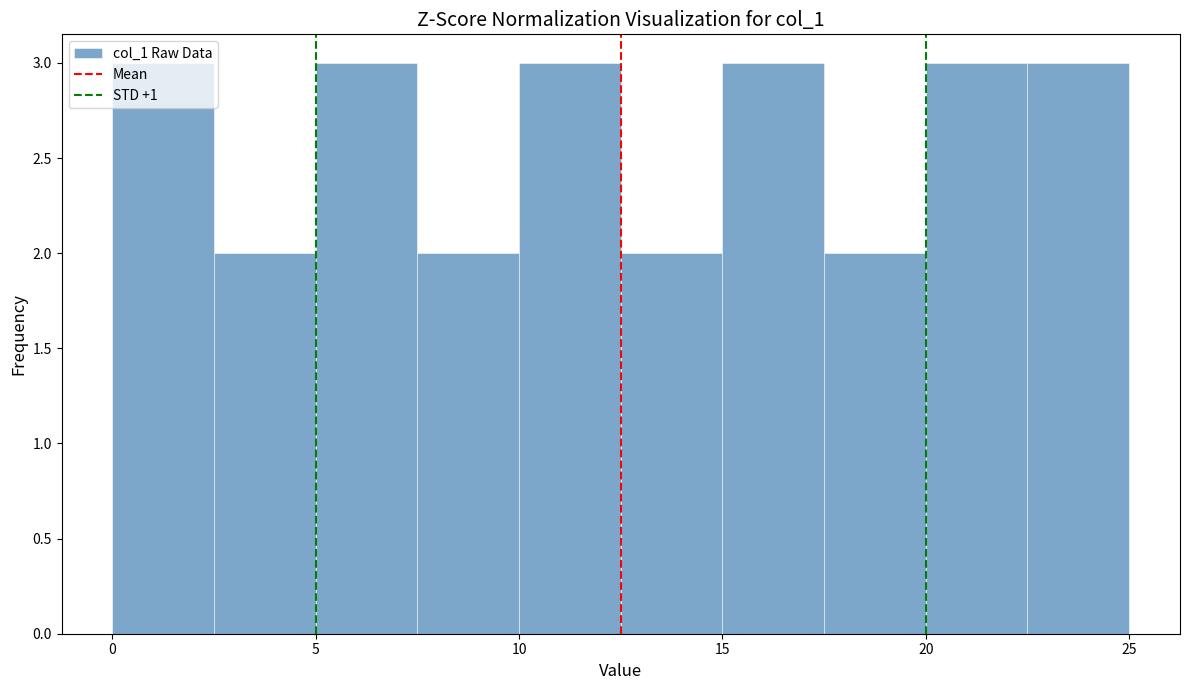

Reading left to right, list every bar in this chart as the range it spans on the x-axis followed by its height. The values are not printed on the chart, so give them approximately, as read against the axis.

0.0 to 2.5: 3
2.5 to 5.0: 2
5.0 to 7.5: 3
7.5 to 10.0: 2
10.0 to 12.5: 3
12.5 to 15.0: 2
15.0 to 17.5: 3
17.5 to 20.0: 2
20.0 to 22.5: 3
22.5 to 25.0: 3